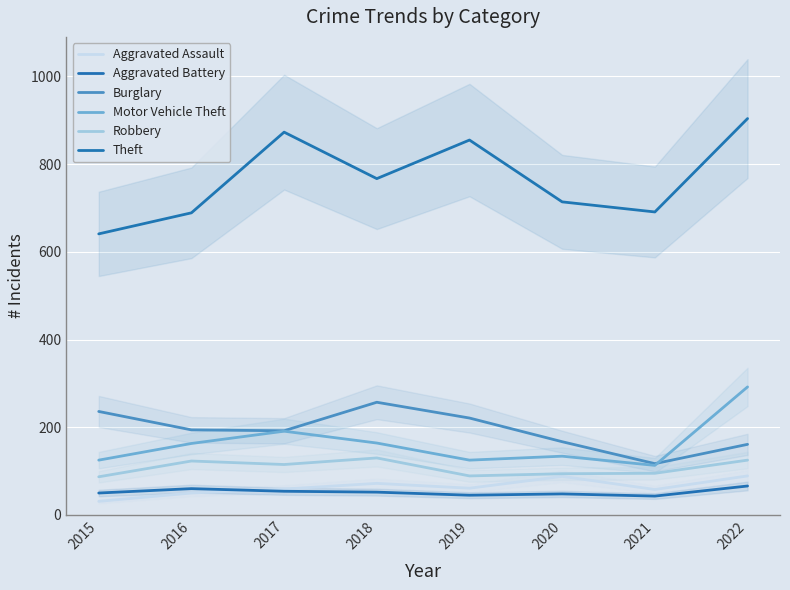

How many distinct data groups are displayed?

6